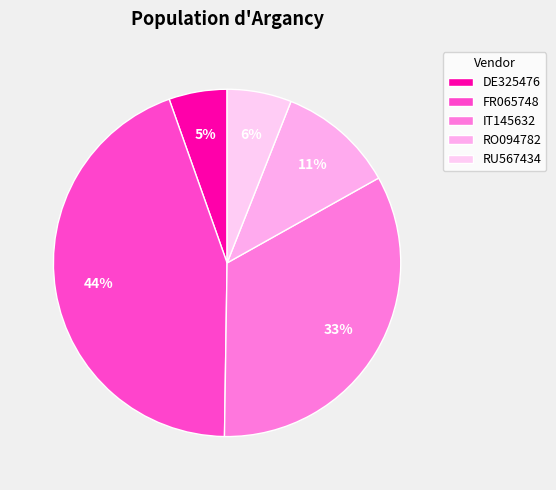

Is IT145632 the majority of the pie?

No